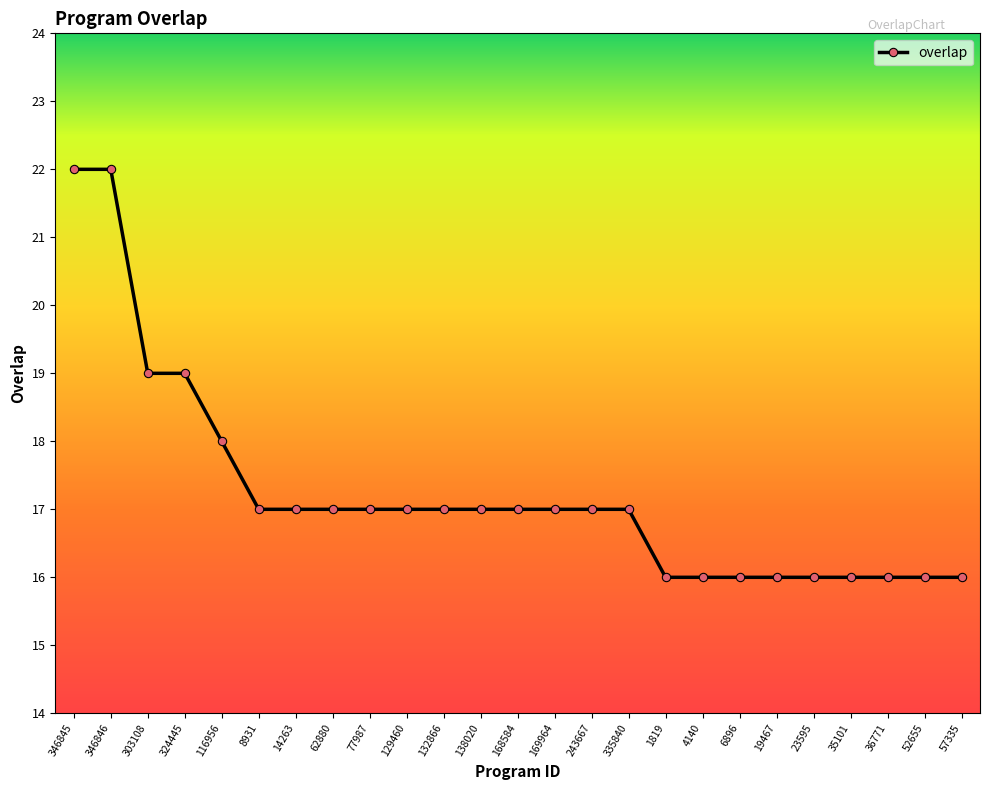

What is the greatest value displayed?

22